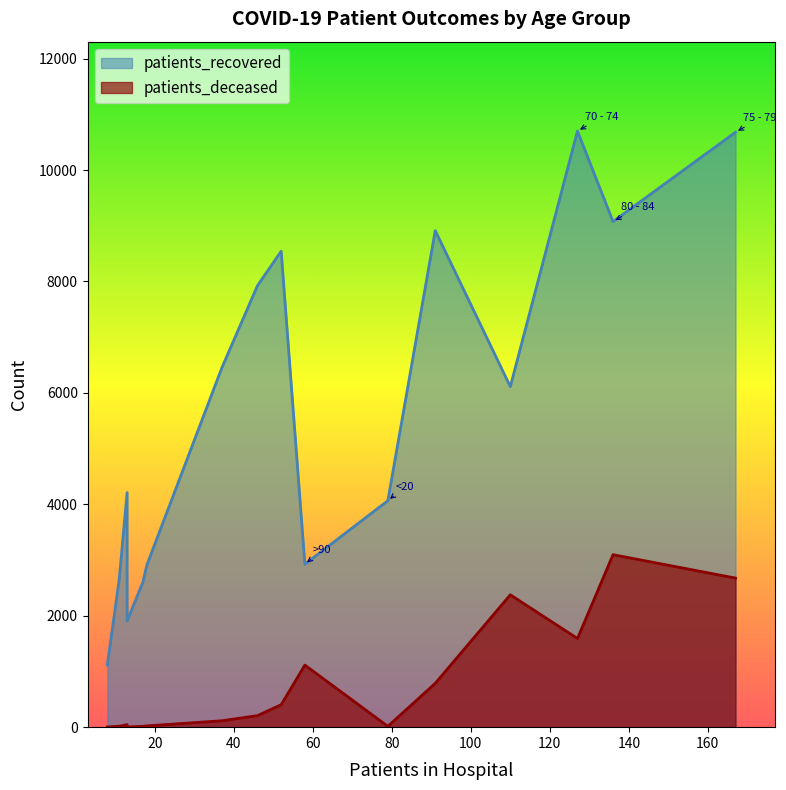

Which series changed the most between 70 - 74 and >90?

patients_recovered